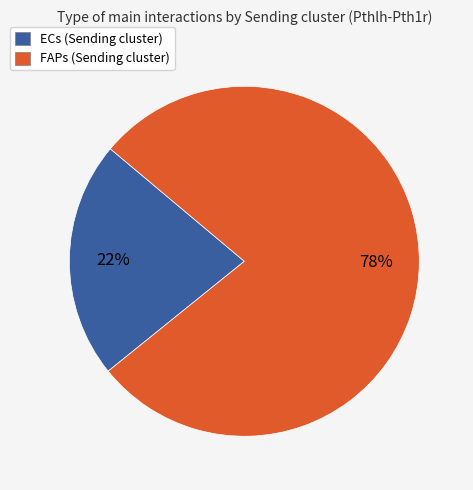

What percentage is the FAPs (Sending cluster) slice, to the nearest percent?

78%